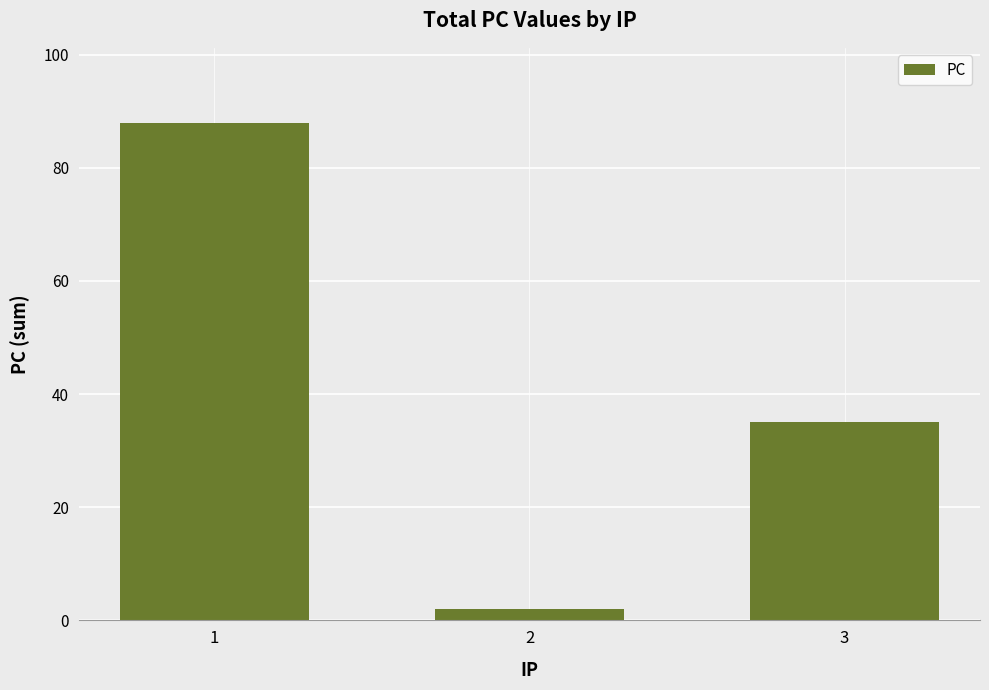

How many values are between 2 and 88?

3